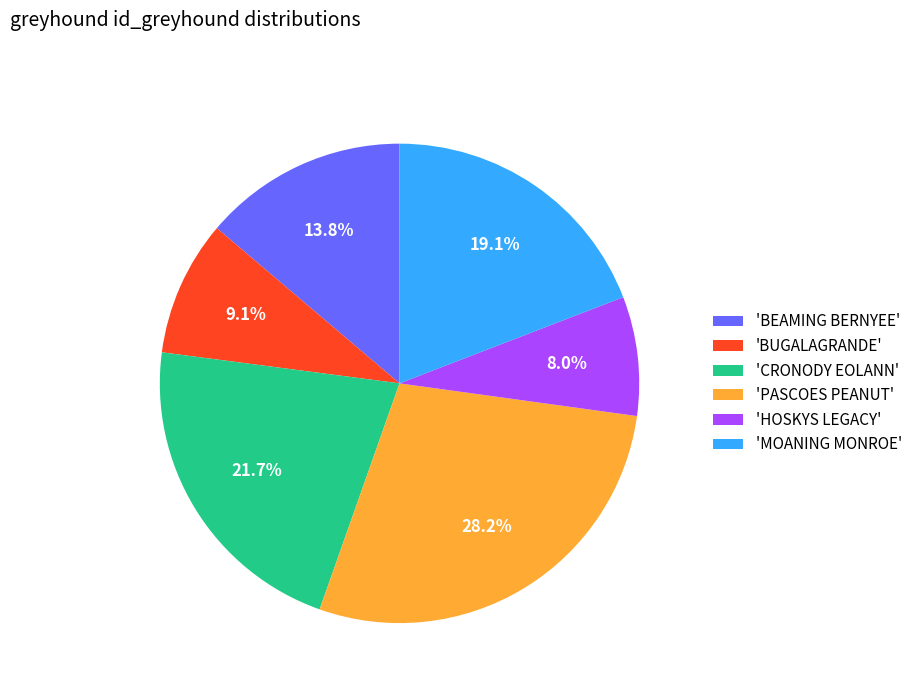

How many slices are in this pie chart?

6